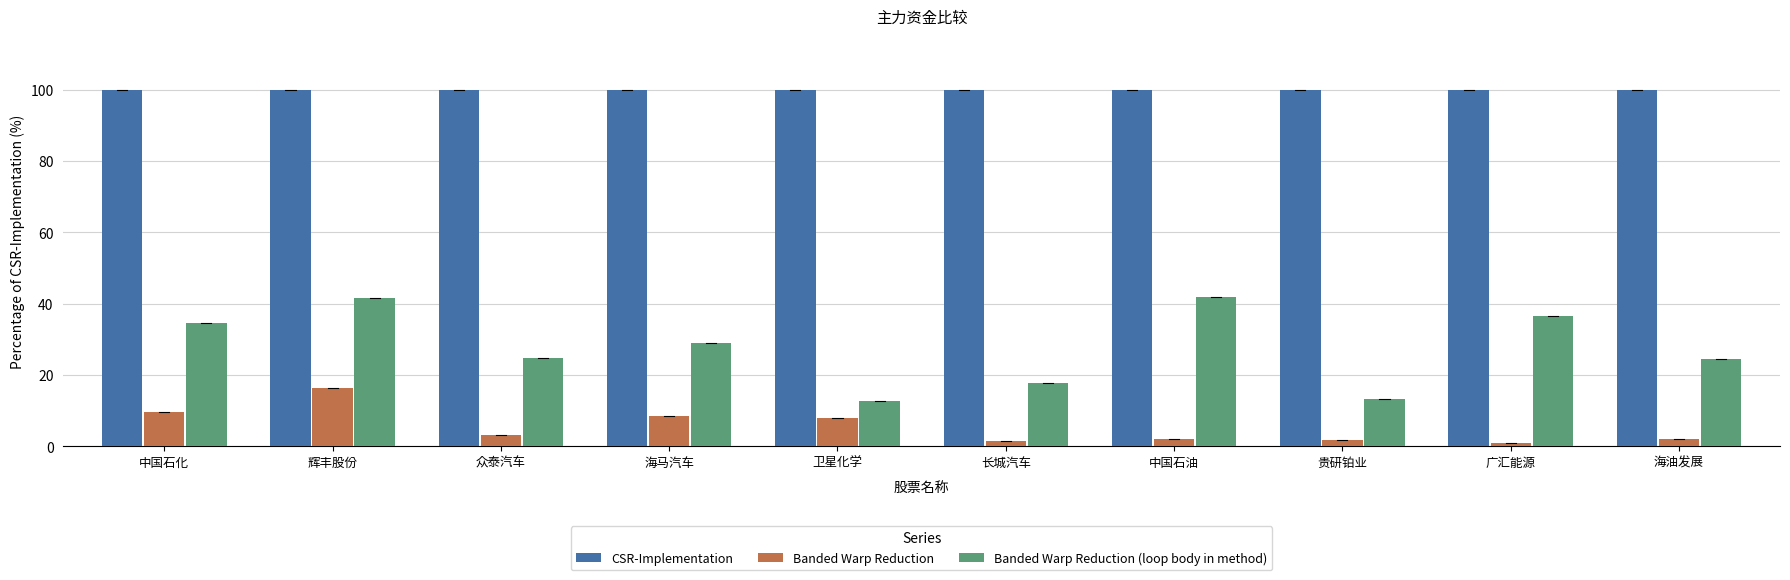

Which series has the largest total across all categories?

CSR-Implementation